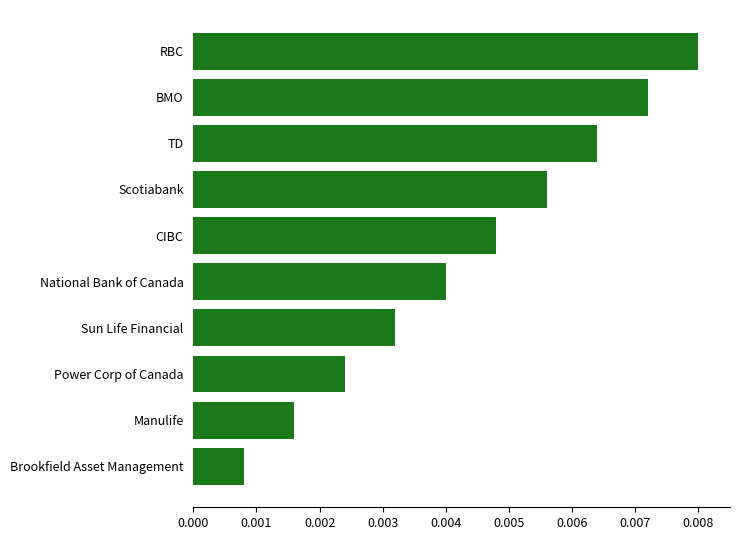

At which label is the value closest to 0?

Brookfield Asset Management